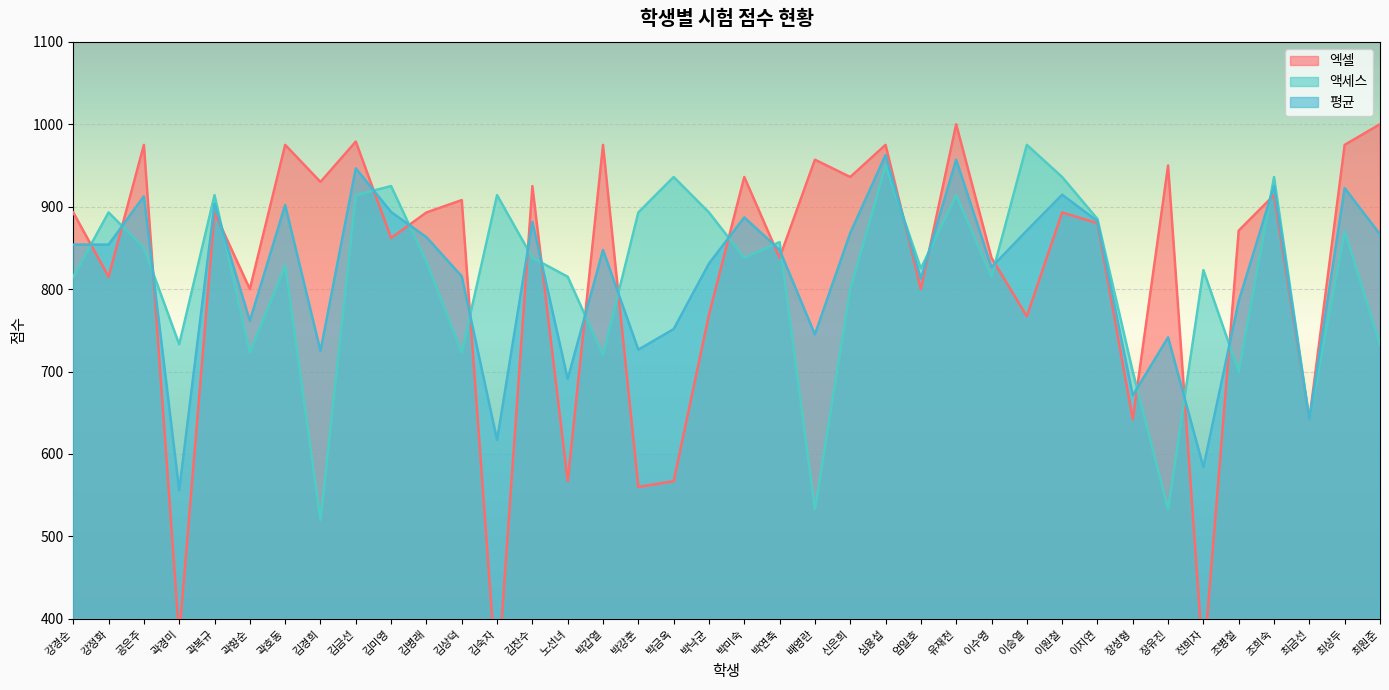

Rank the series by their maximum value, from lowest to highest.

평균, 액세스, 엑셀